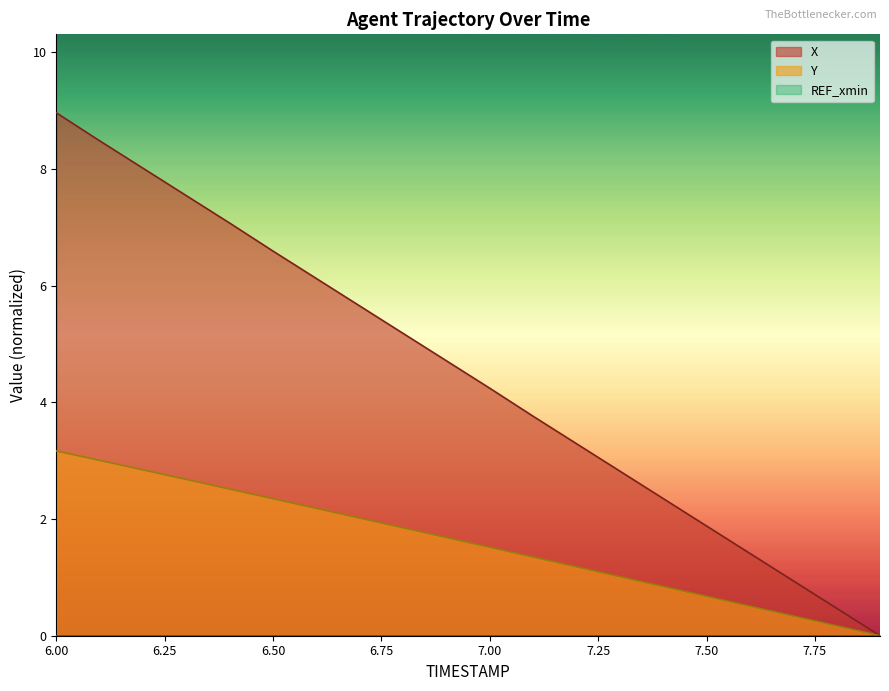

Count the number of data series in this chart.

3